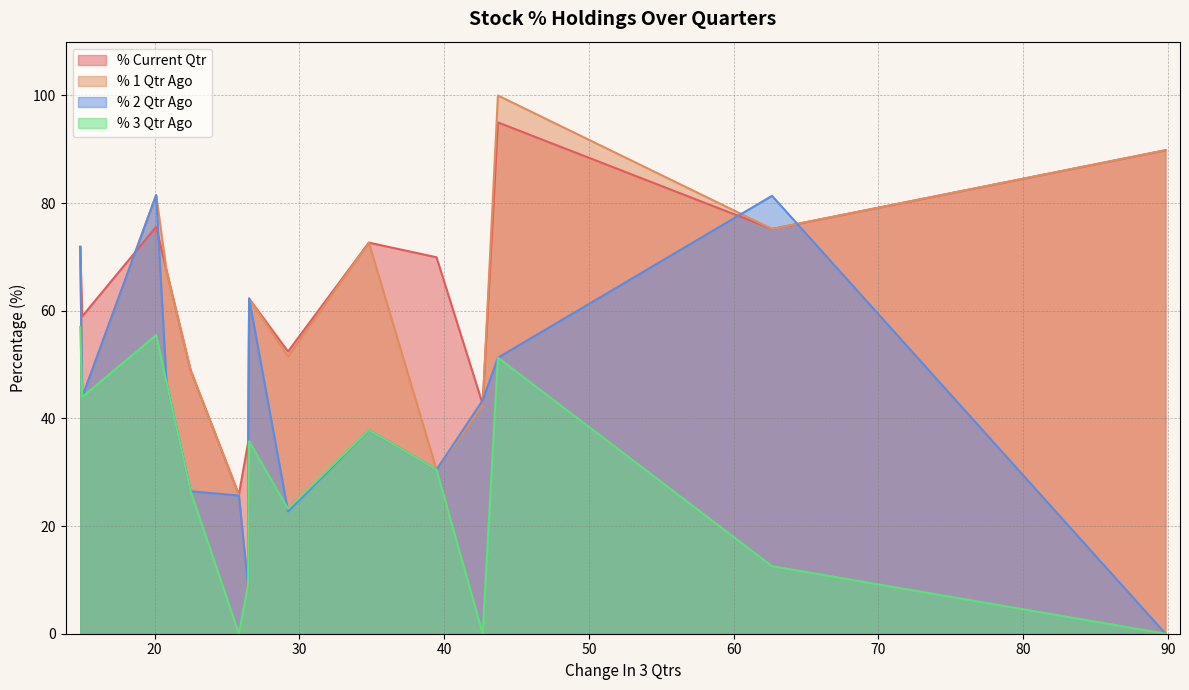

List the series in order of their peak value, lowest first.

% 3 Qtr Ago, % 2 Qtr Ago, % Current Qtr, % 1 Qtr Ago